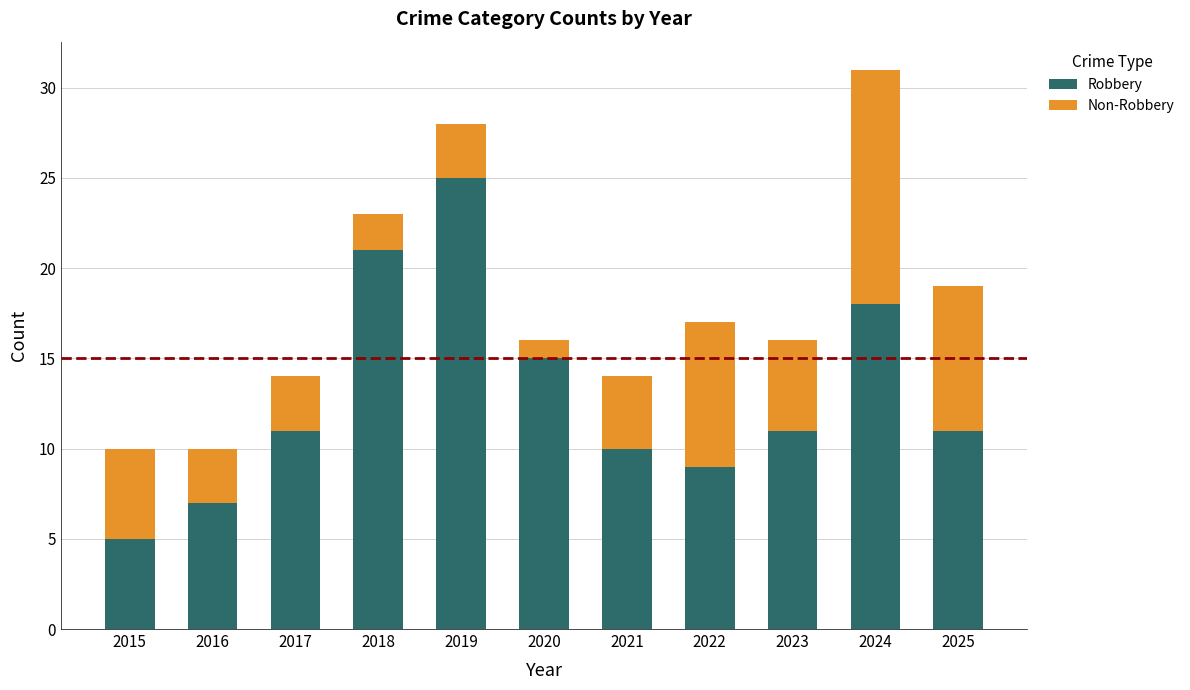

The Robbery series shows 10 at 2021. True or false?

True